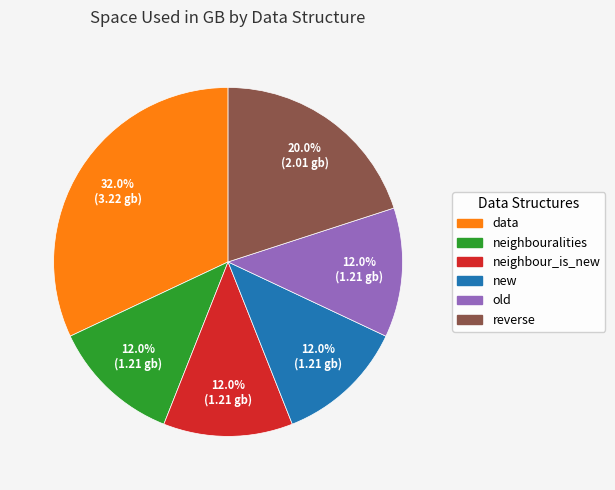

Does data account for over 50% of the chart?

No